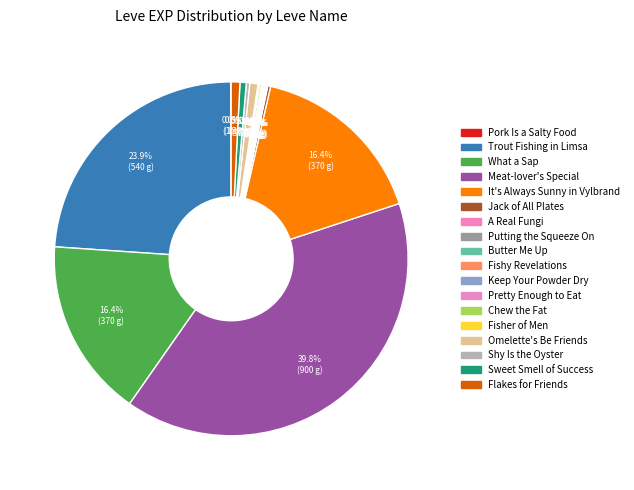

Which has a higher value, Sweet Smell of Success or Jack of All Plates?

Sweet Smell of Success